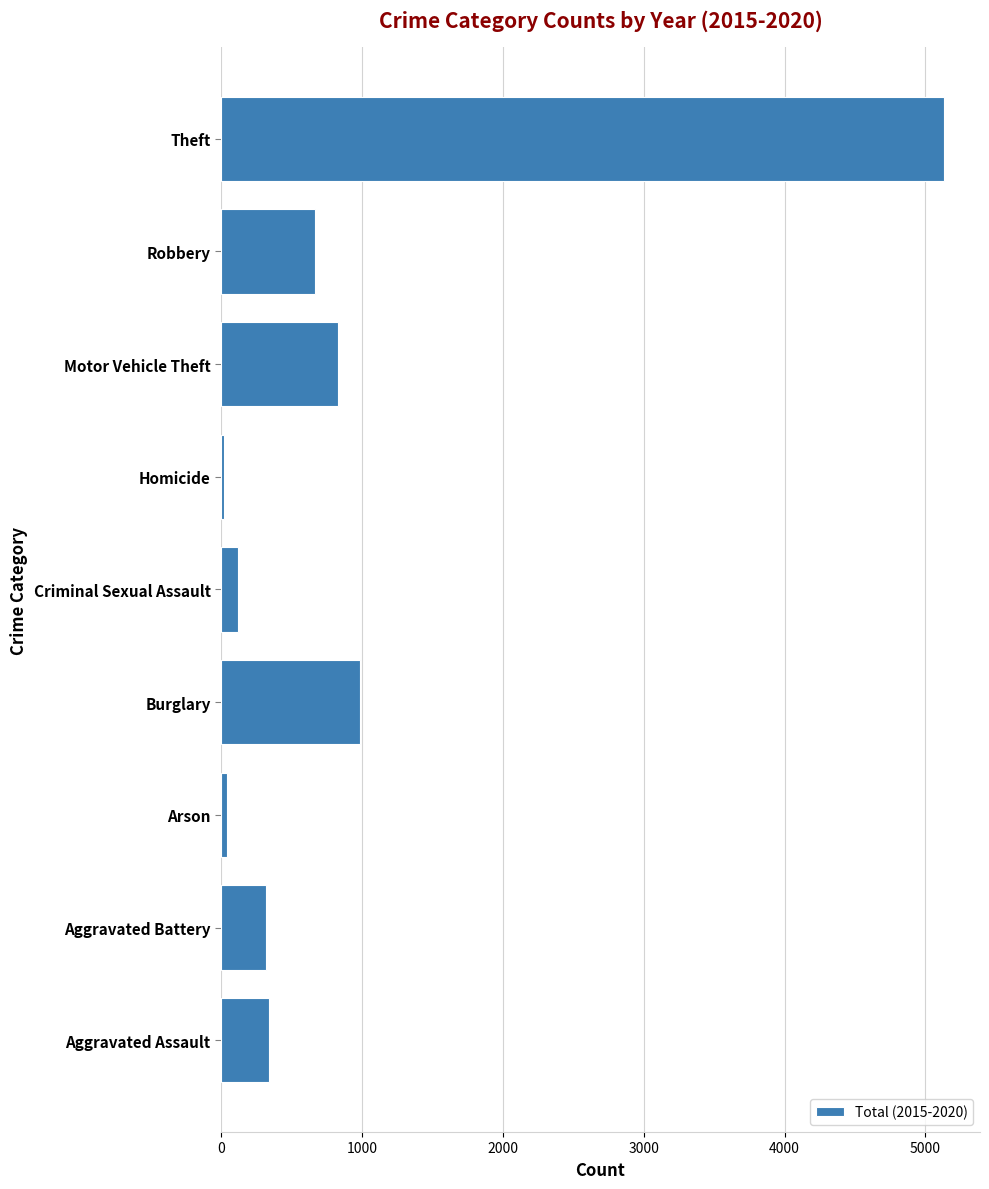

Between Motor Vehicle Theft and Aggravated Battery, which is larger?

Motor Vehicle Theft